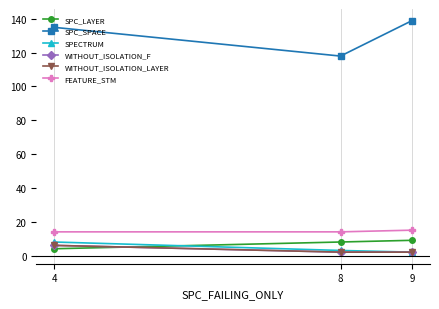

Is this an area chart (filled region under the line)?

No